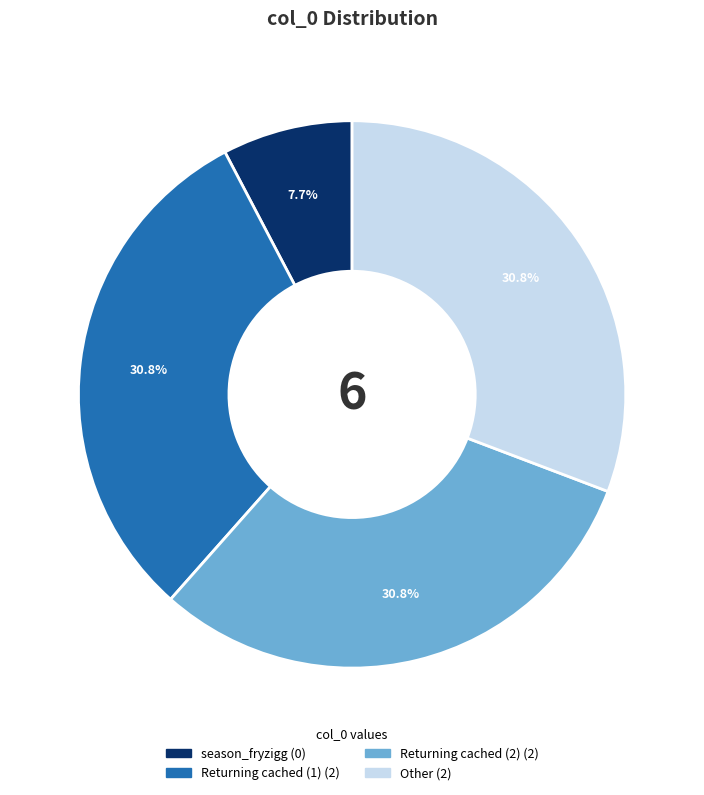

Between Returning cached (1) and season_fryzigg, which is larger?

Returning cached (1)